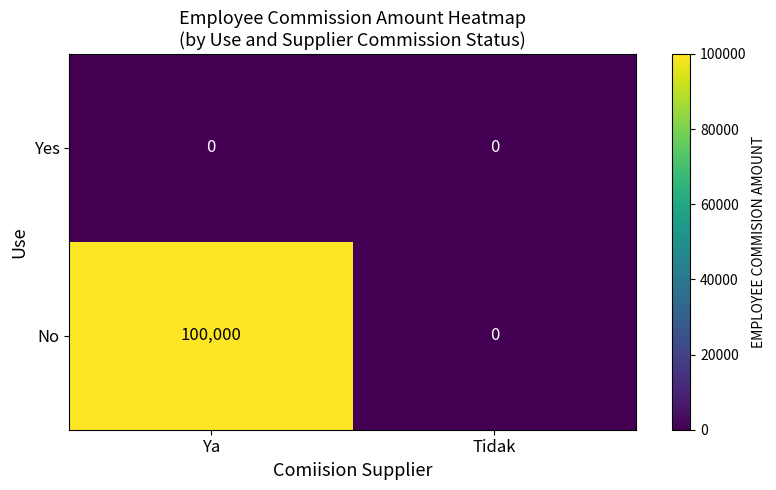

Which series has the largest range (max minus min)?

No